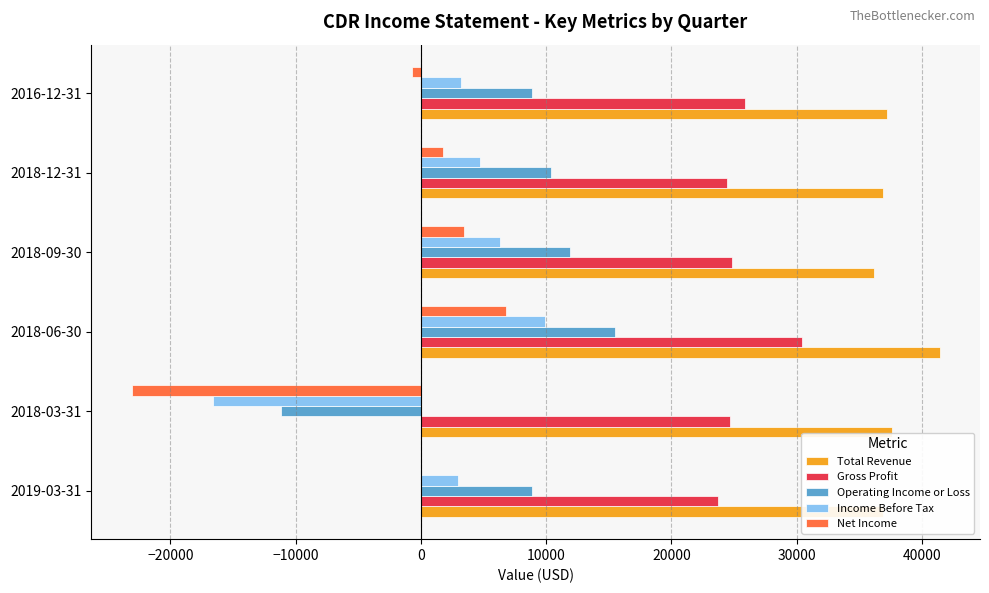

What are all the series names shown in the legend?

Total Revenue, Gross Profit, Operating Income or Loss, Income Before Tax, Net Income